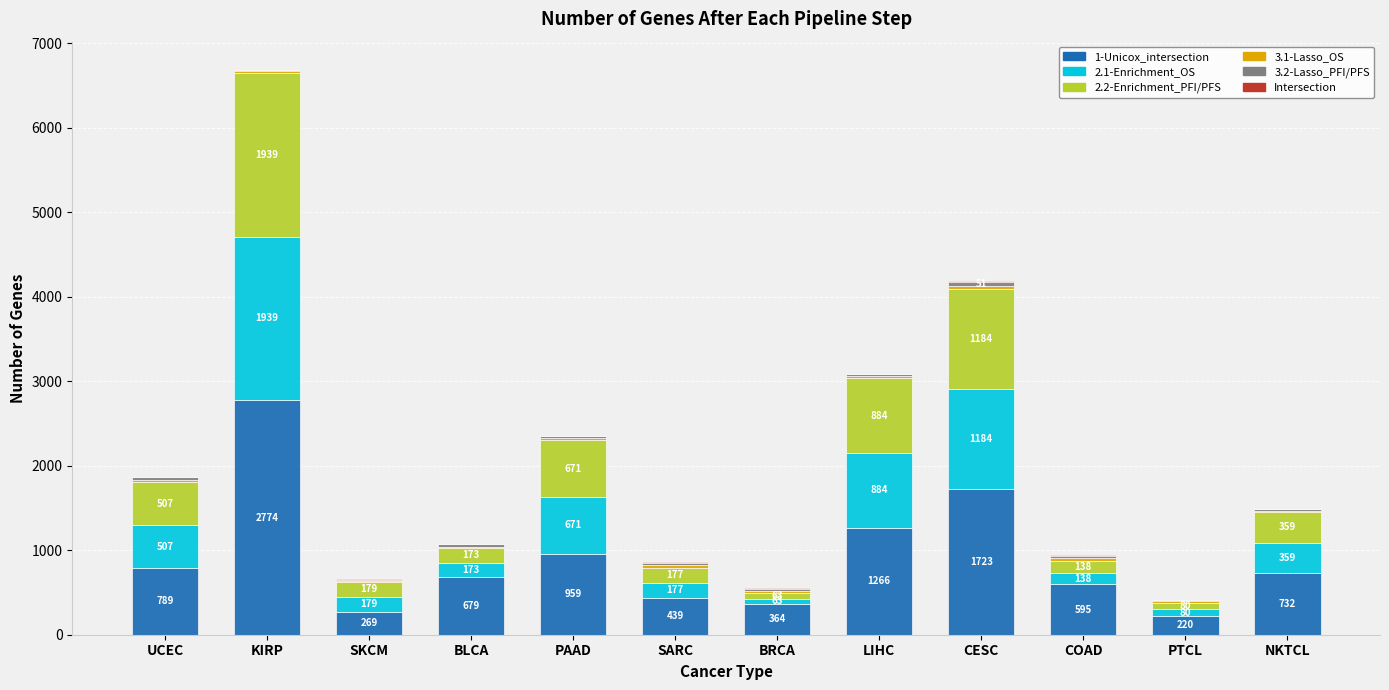

Which category has the highest value in the 1-Unicox_intersection series?

KIRP